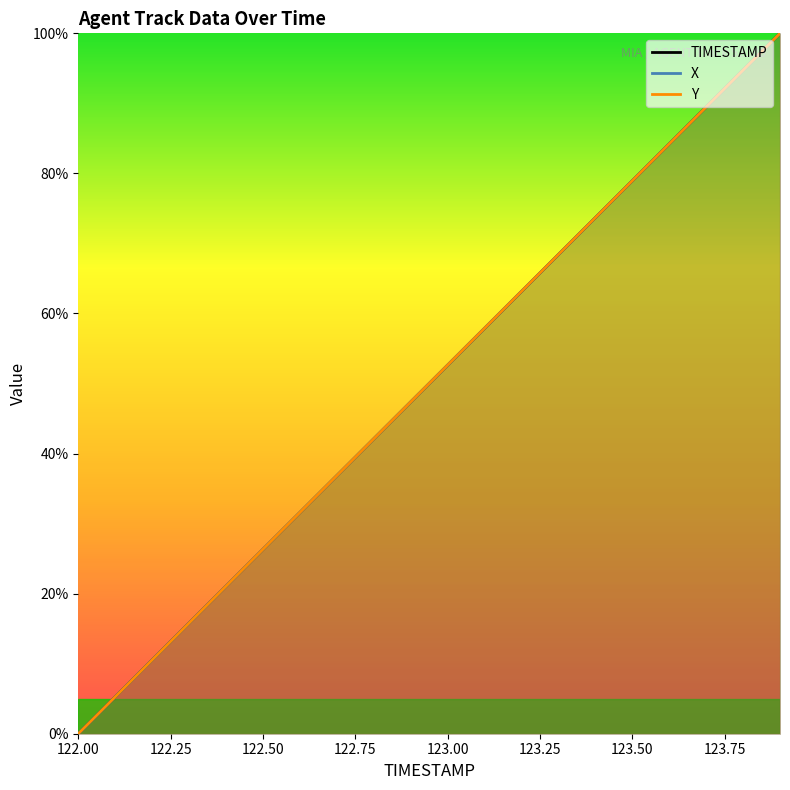

Read the TIMESTAMP value at 122.1.

5.3